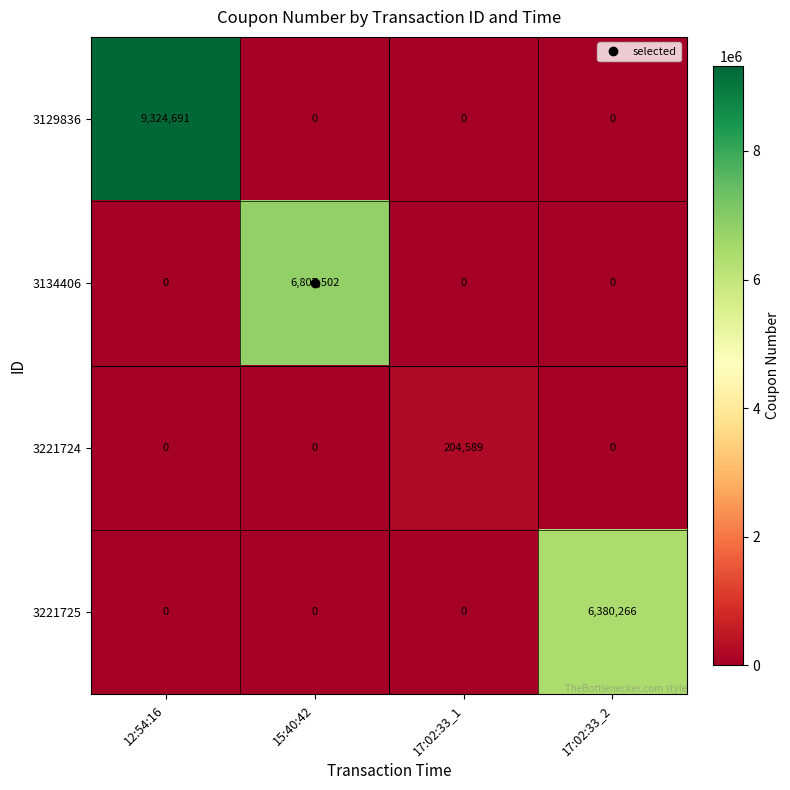

How many categories are shown in the chart?

4